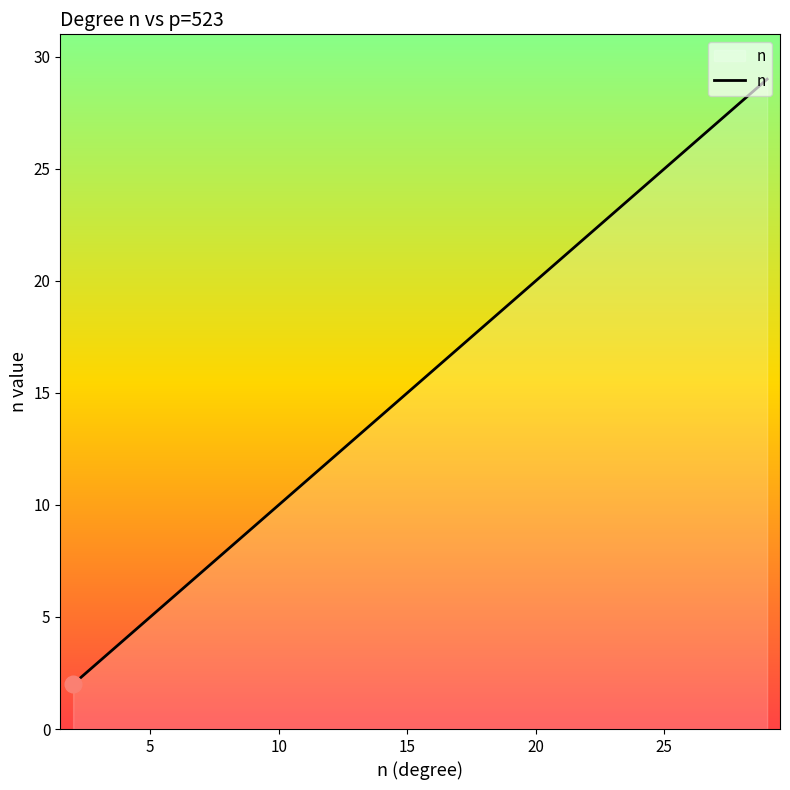

What is the greatest value displayed?

29